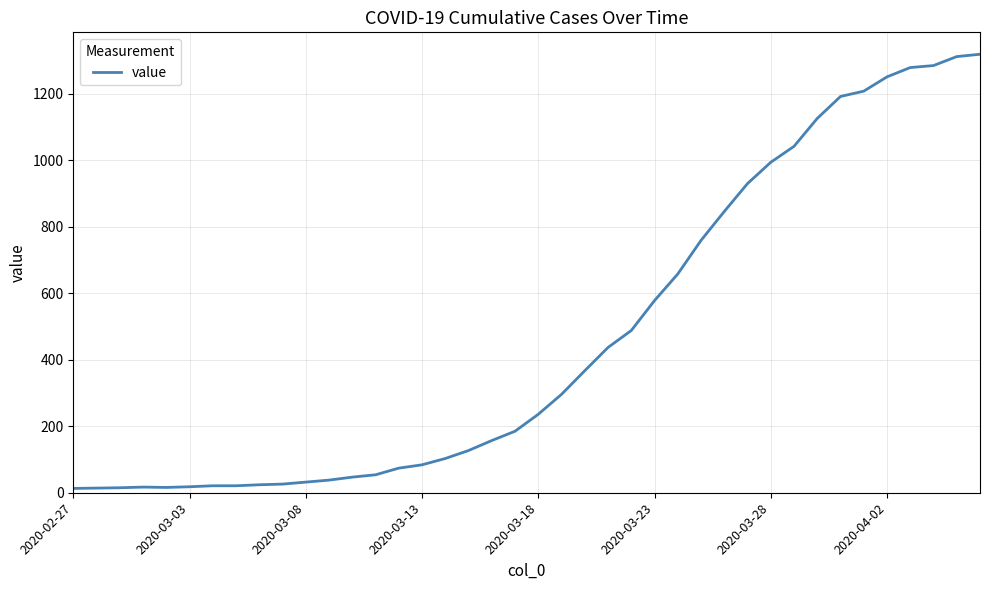

What is the difference between the maximum and minimum values?

1306